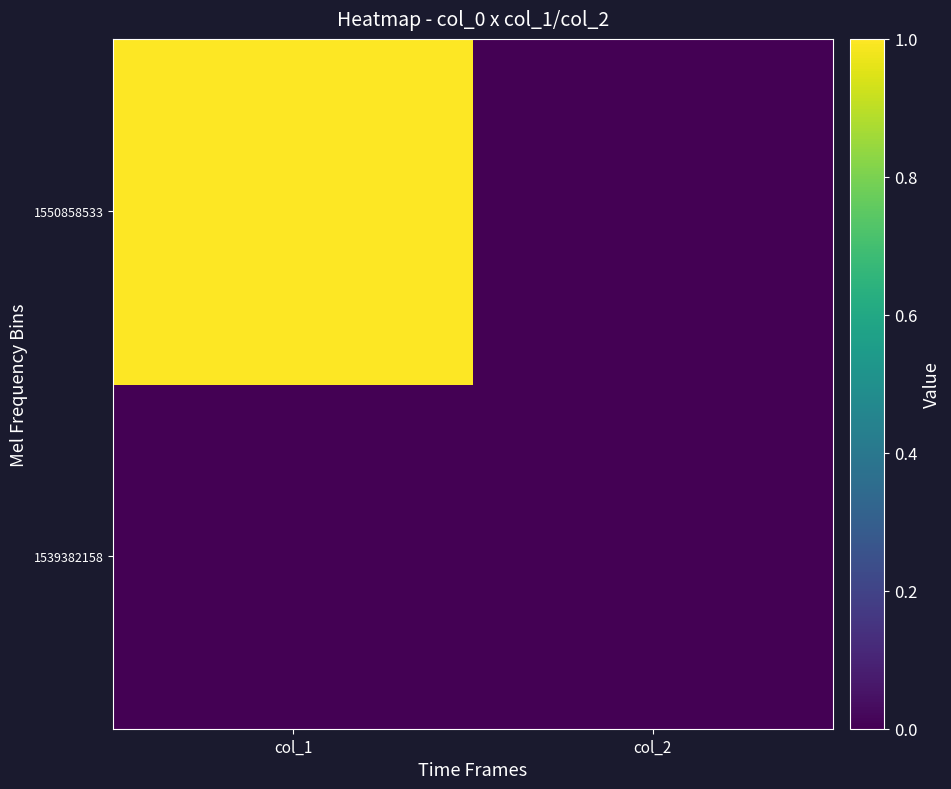

How many distinct data groups are displayed?

2